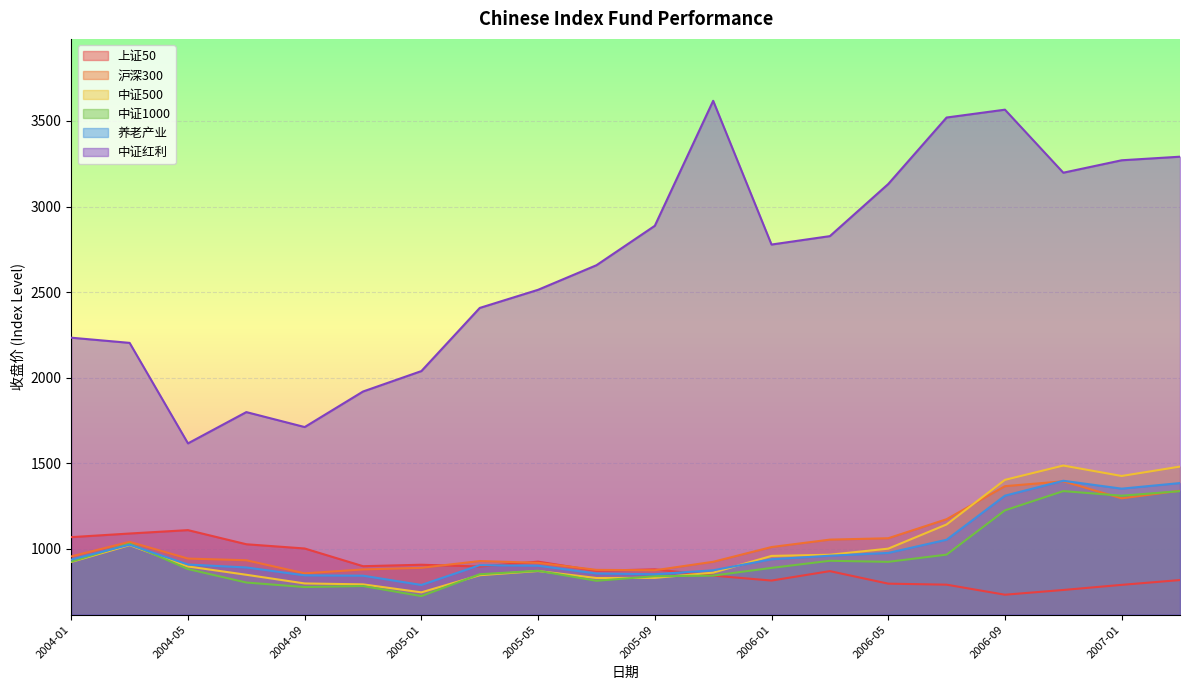

At which label does 养老产业 first exceed 936?

2004-01